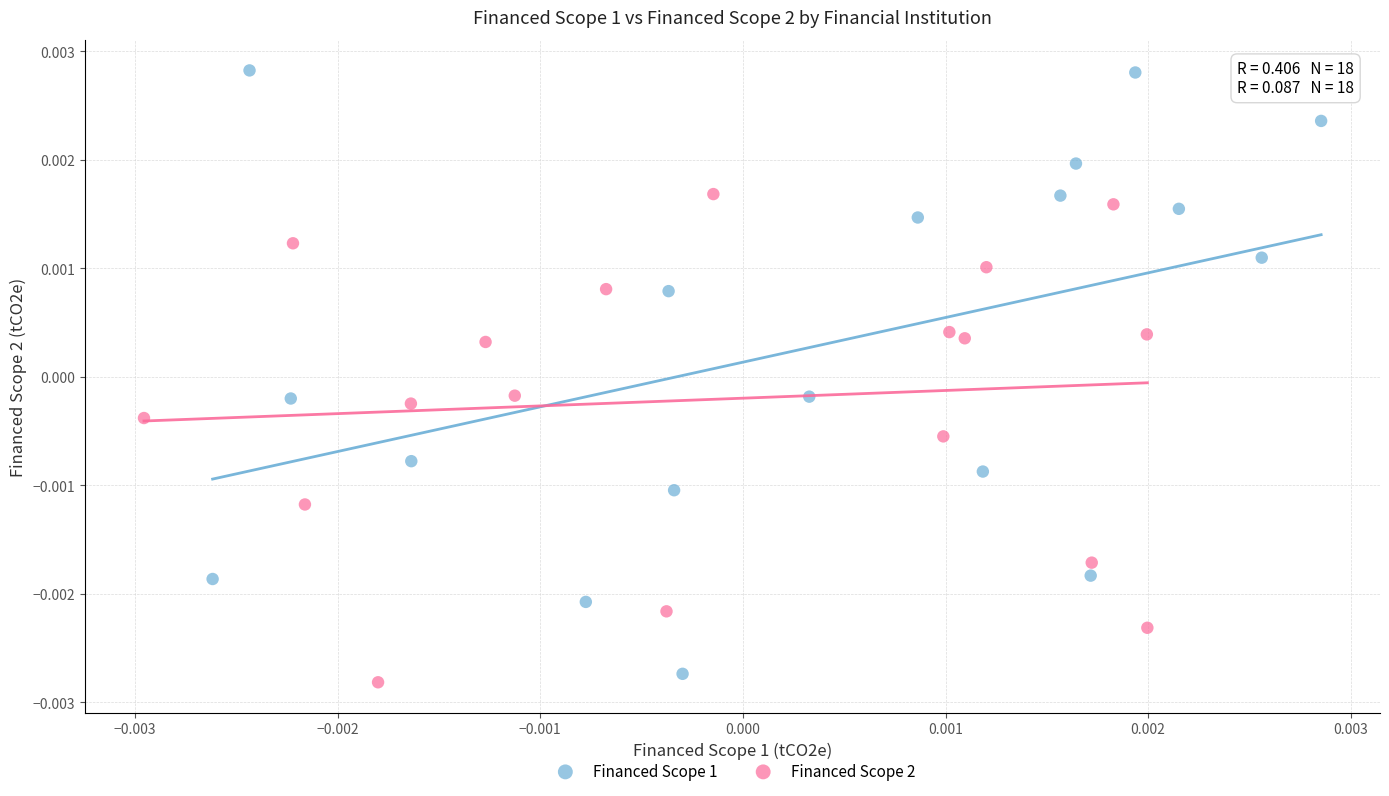

What are all the series names shown in the legend?

Financed Scope 1, Financed Scope 2